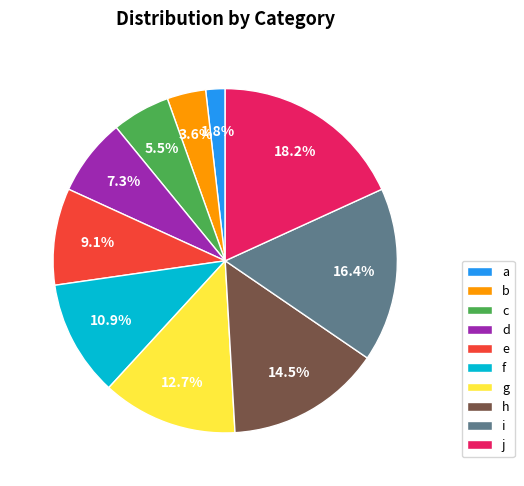

Between a and e, which is larger?

e